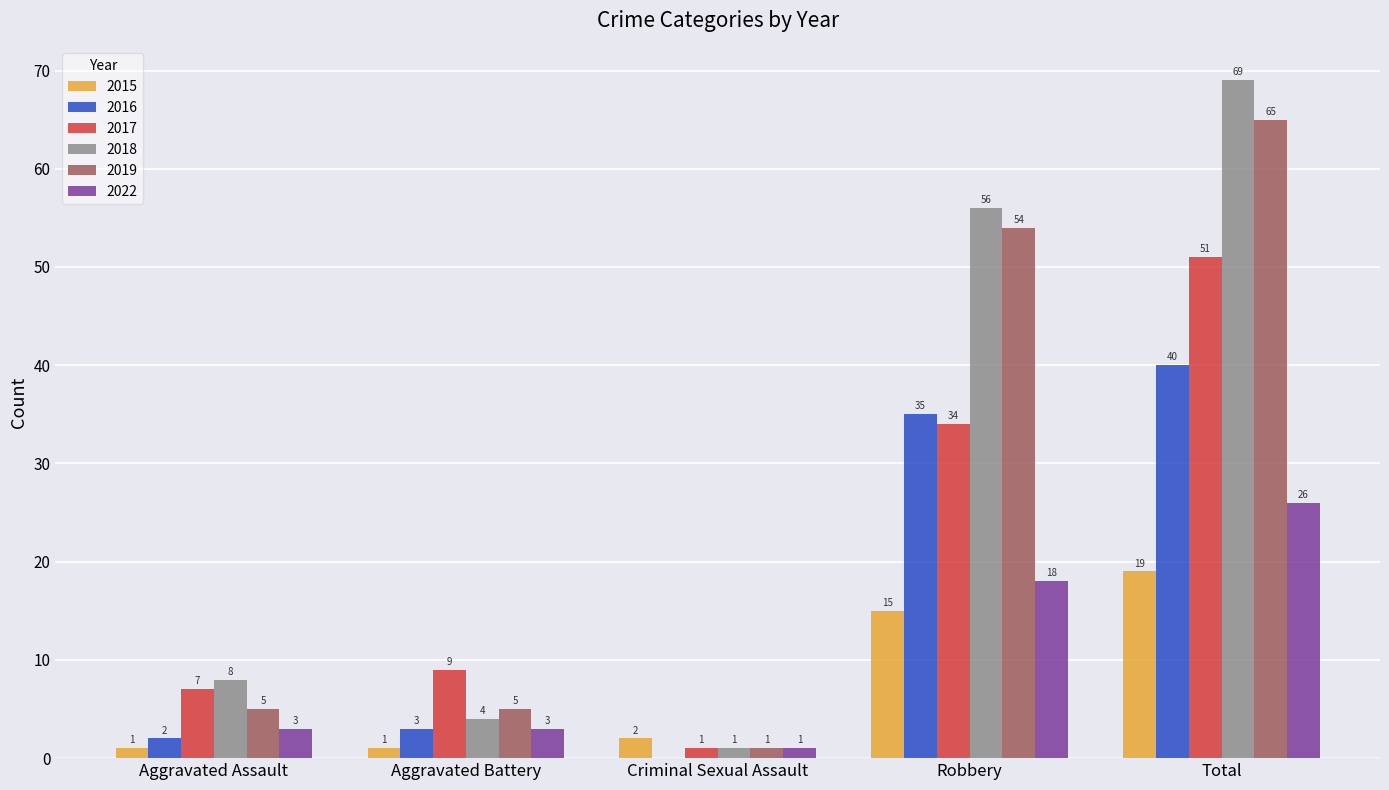

Which series changed the most between Aggravated Assault and Robbery?

2019